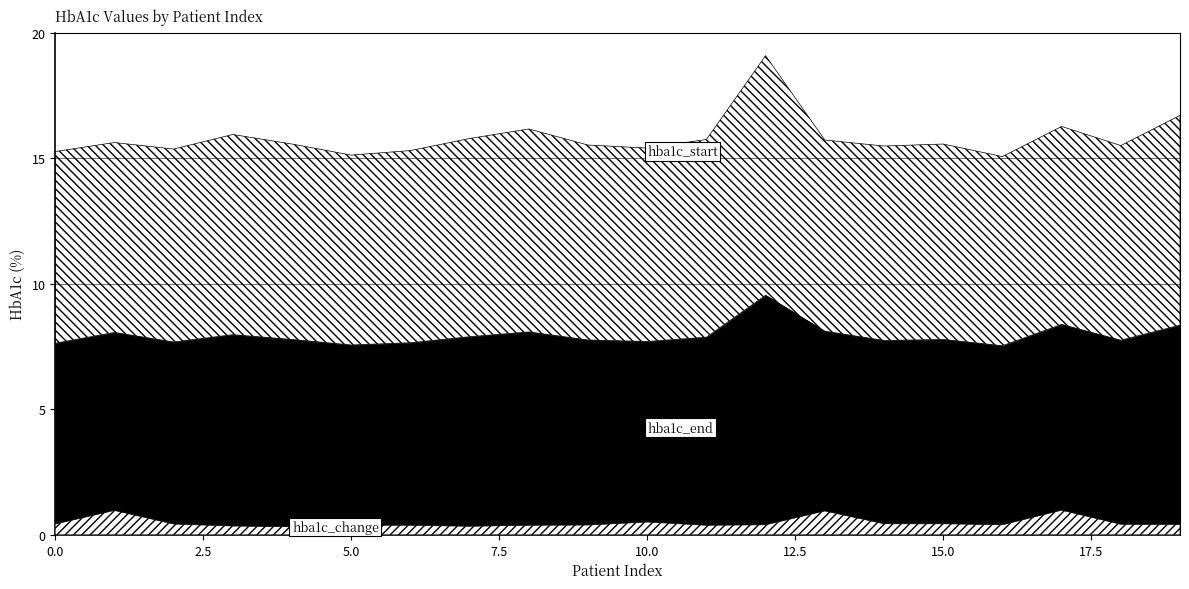

What is the sum of the hba1c_end values at 5 and 1?

14.3